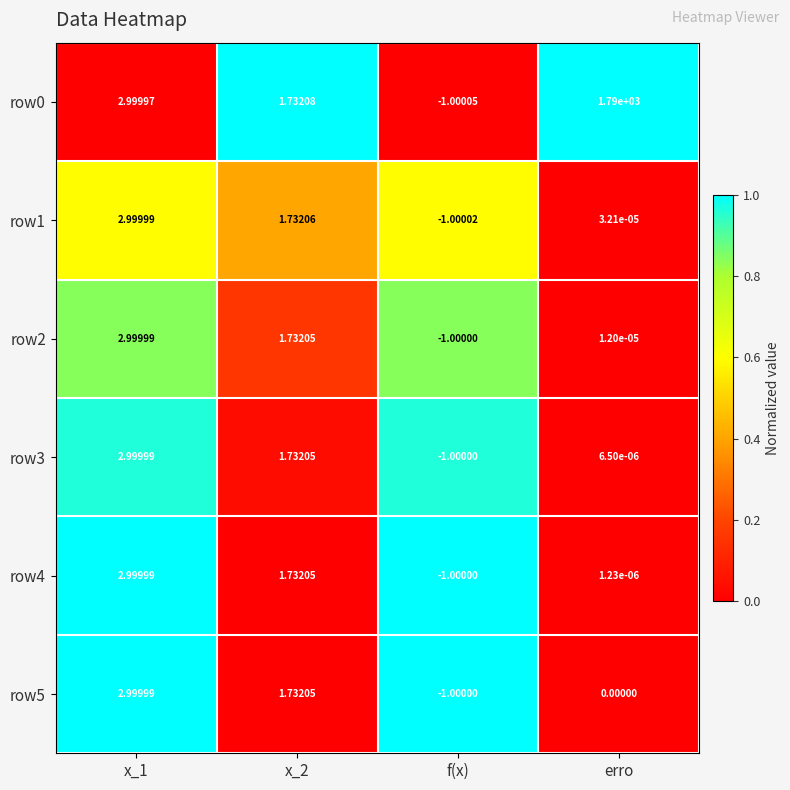

Where is row4 nearest to the value 0?

erro